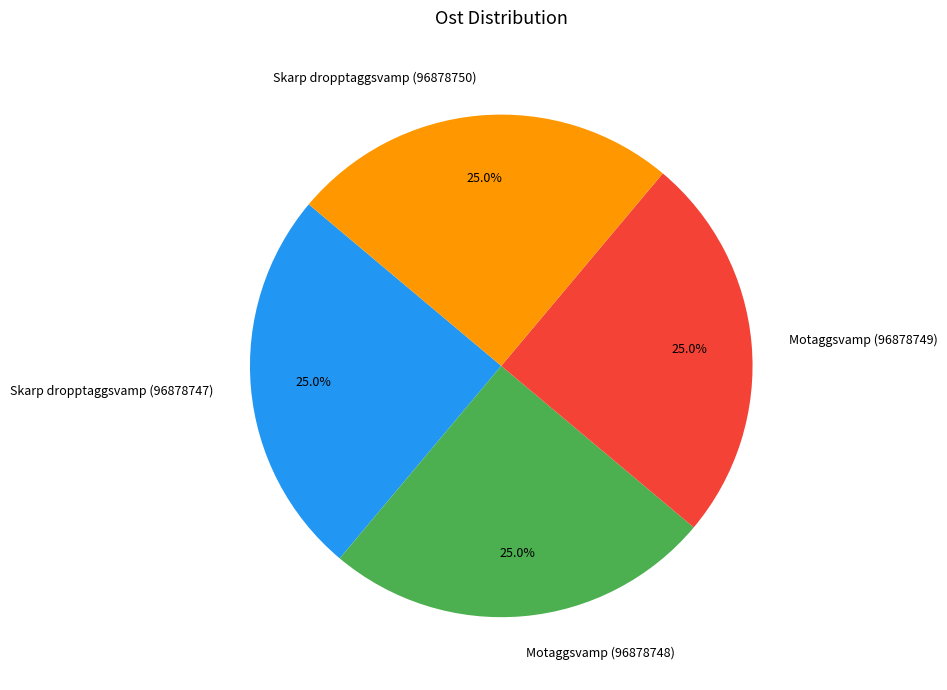

To the nearest percent, what portion does Motaggsvamp (96878749) represent?

25%